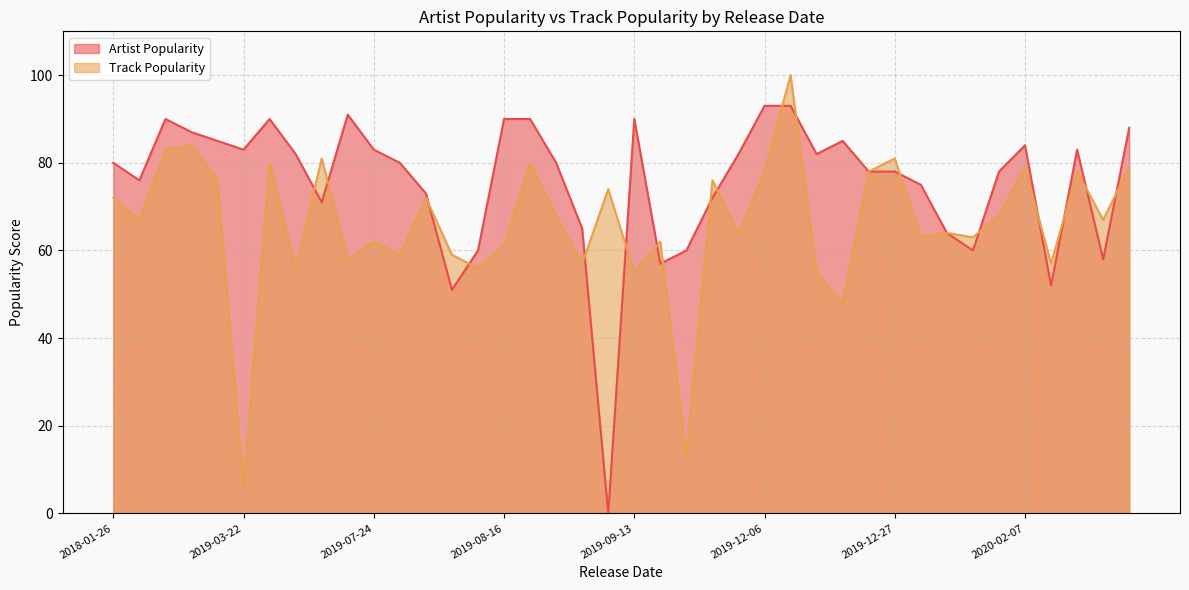

Which series ends up on top after the final intersection of Track Popularity and Artist Popularity?

Artist Popularity